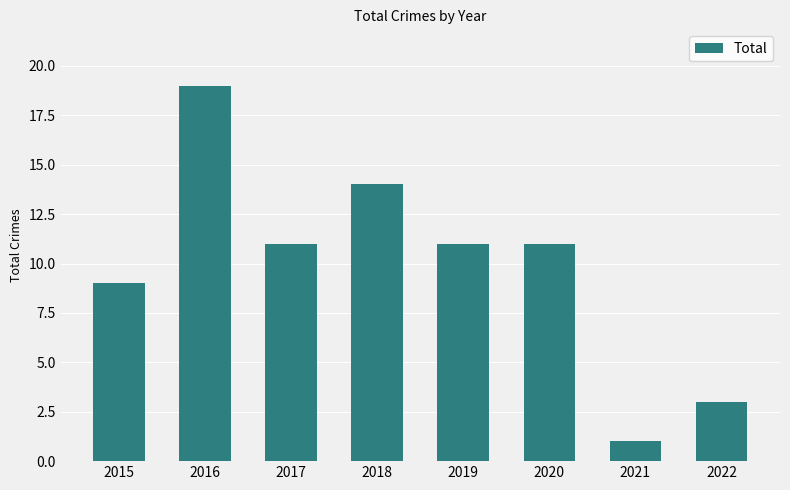

Reading left to right, transcribe all the data shown in this chart.

2015=9	2016=19	2017=11	2018=14	2019=11	2020=11	2021=1	2022=3